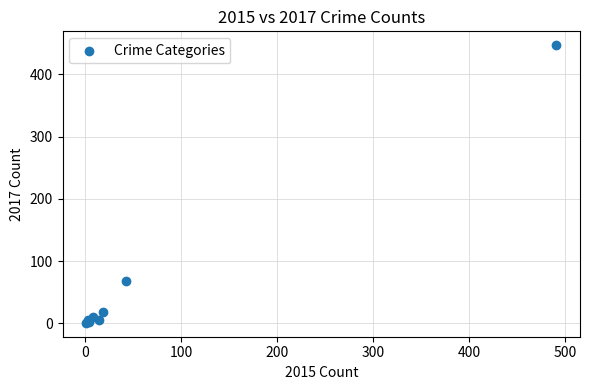

What Y value in the scatter plot is closest to 224?

69